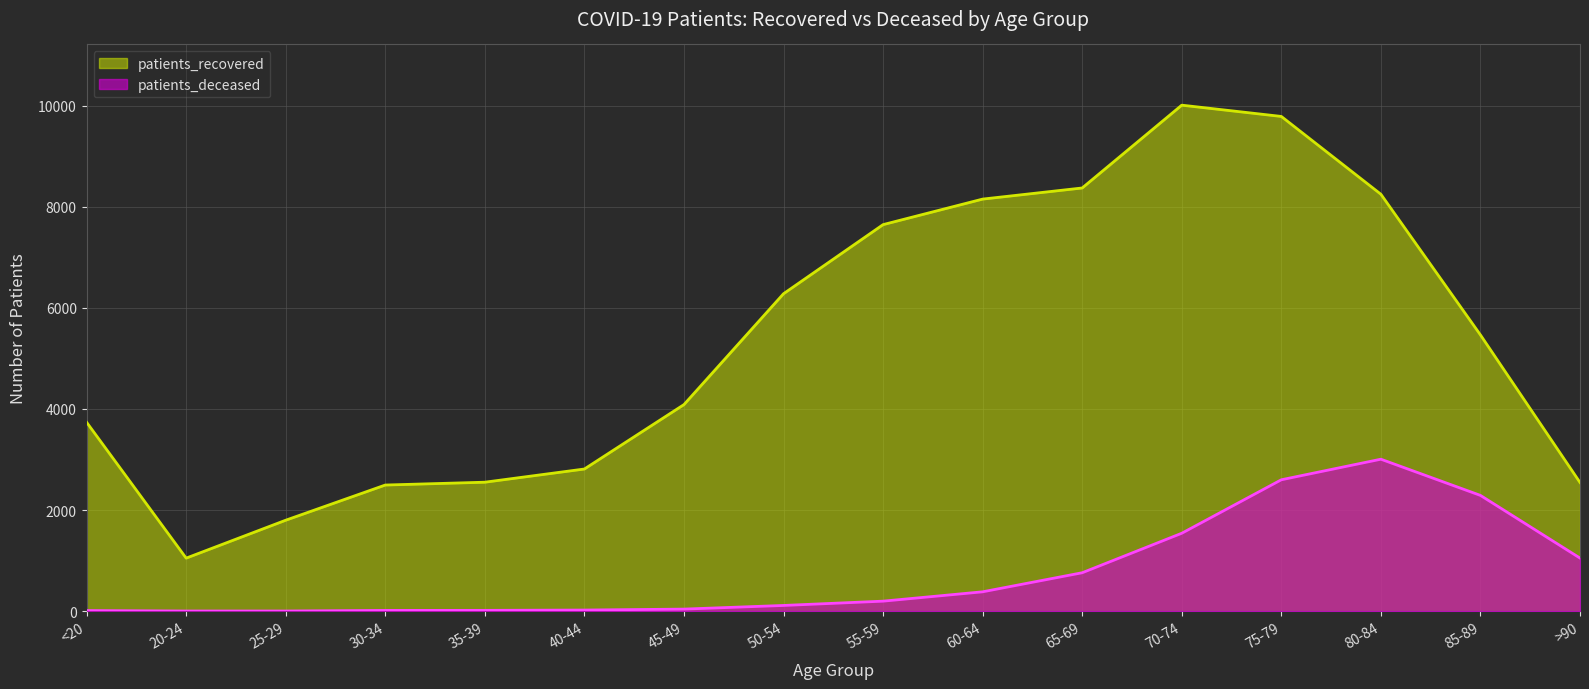

Is it true that patients_deceased equals 1 at 20-24?

False